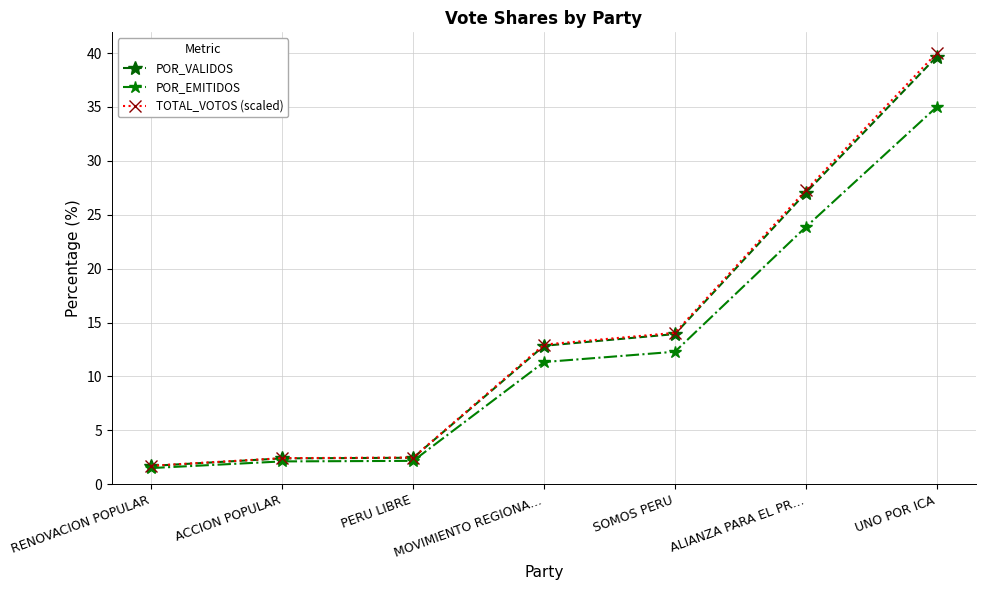

How many values in the TOTAL_VOTOS (scaled) series exceed 12?

4